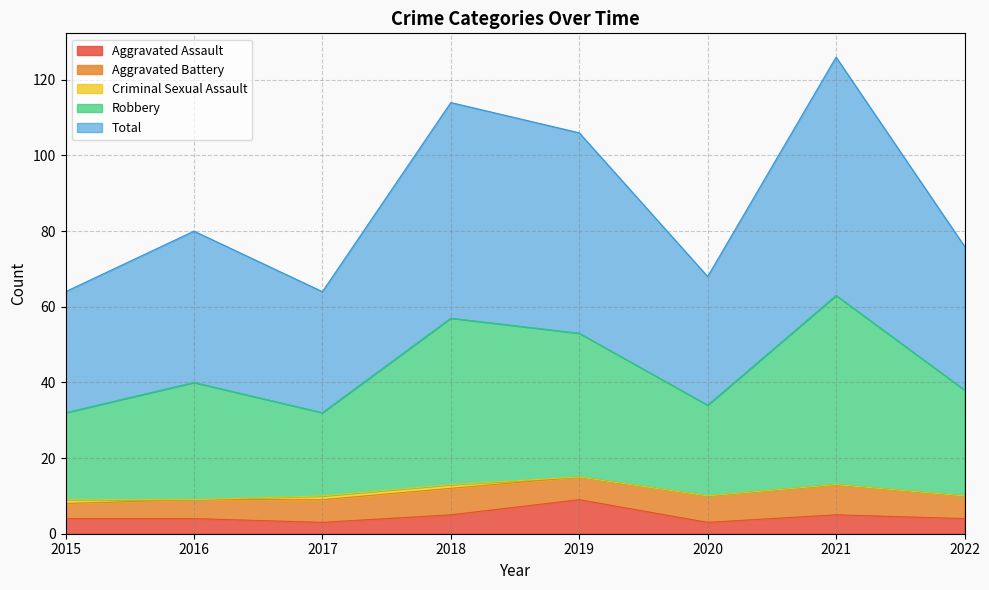

Is it true that Aggravated Assault equals 3 at 2020?

True